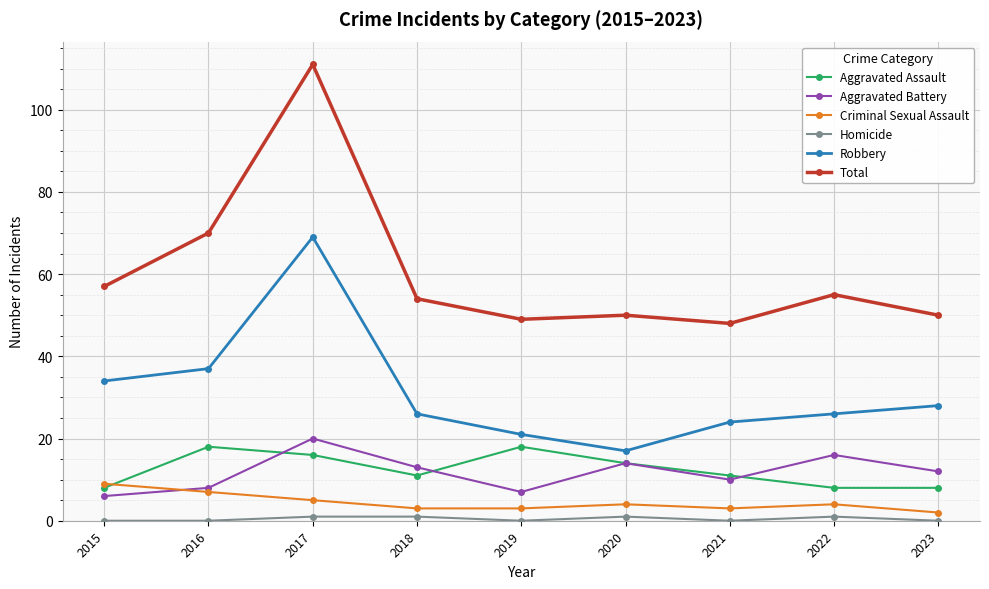

What is the maximum value for Total?

111